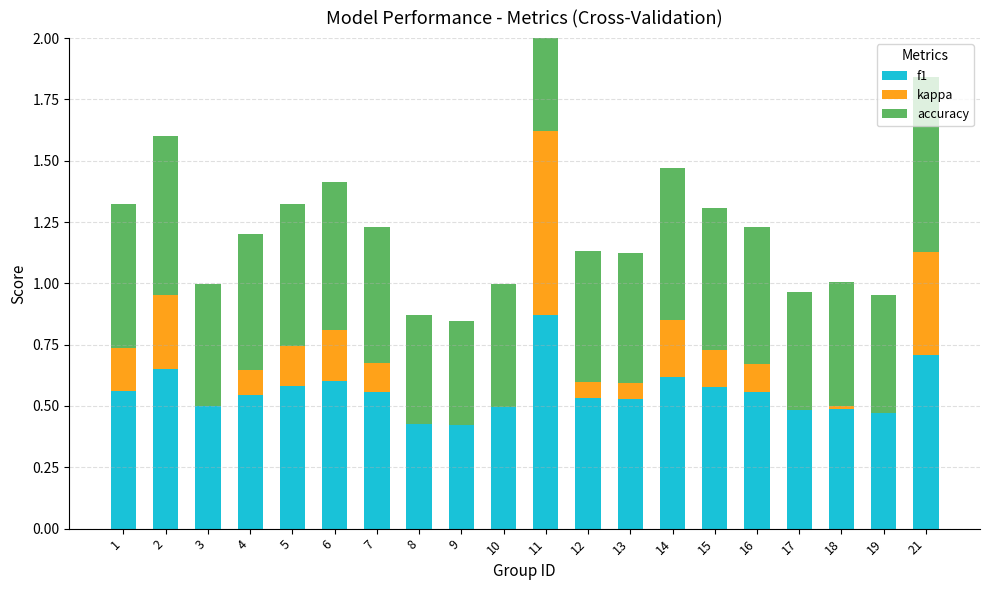

What is the total value across all series at 7?

1.2